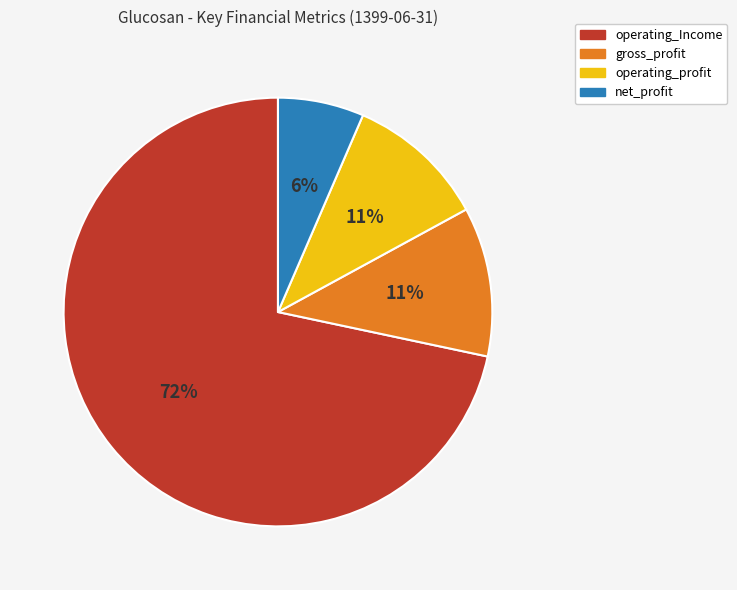

What is the majority slice?

operating_Income